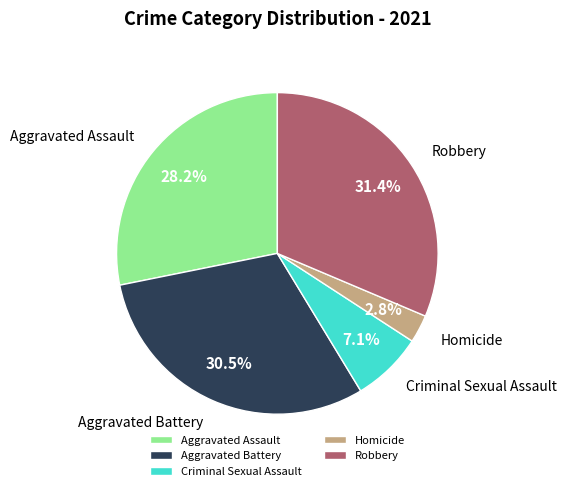

Is Homicide the majority of the pie?

No